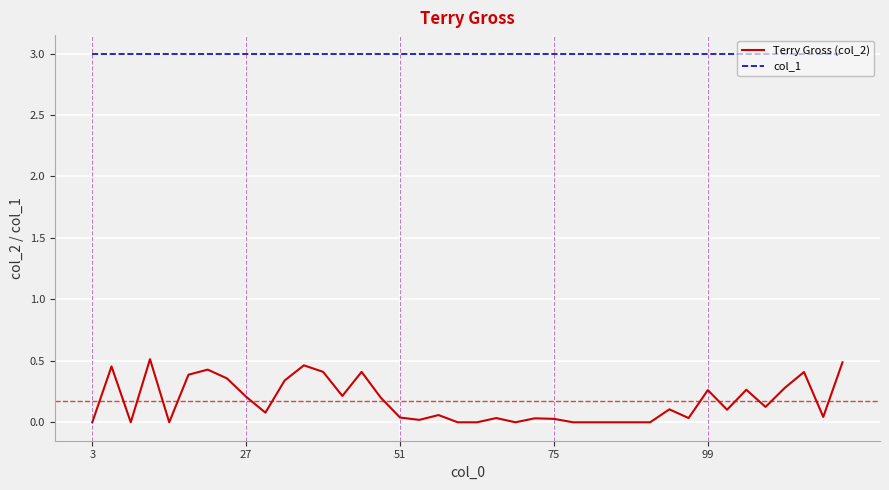

True or false: Terry Gross (col_2) and col_1 cross at least once.

False